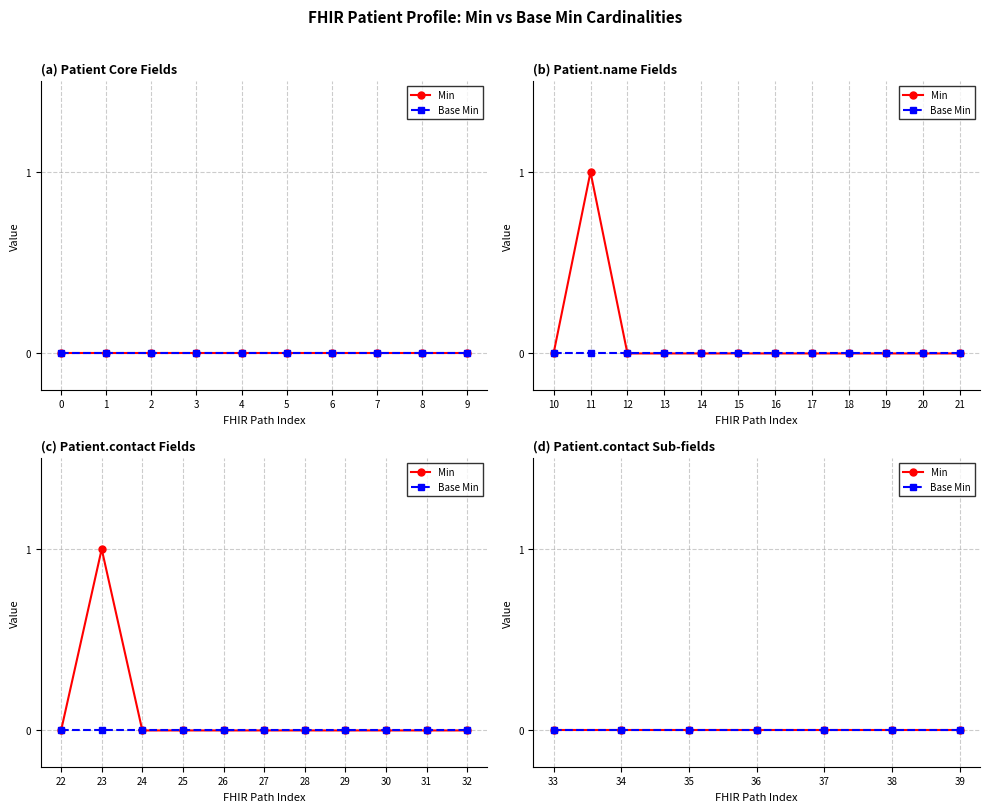

Which series has the largest total across all categories?

Patient (Min)